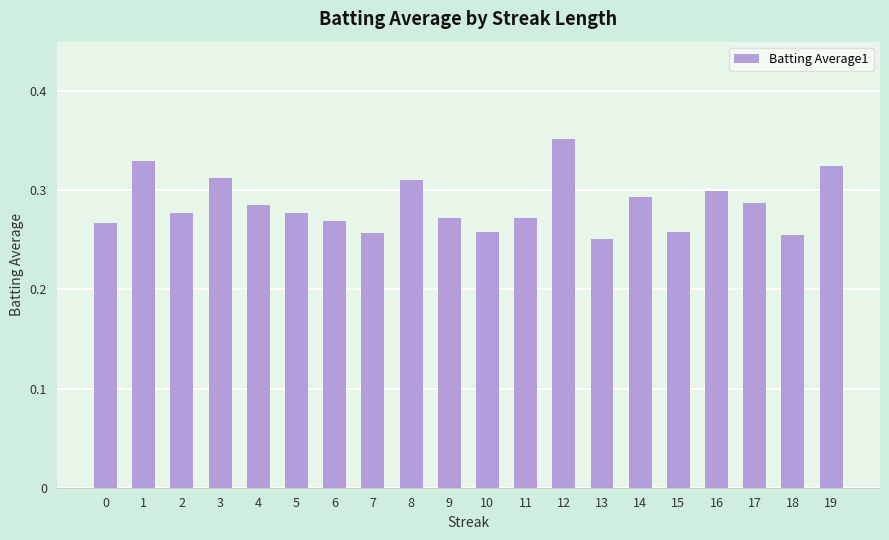

How many values are between 0 and 1?

20